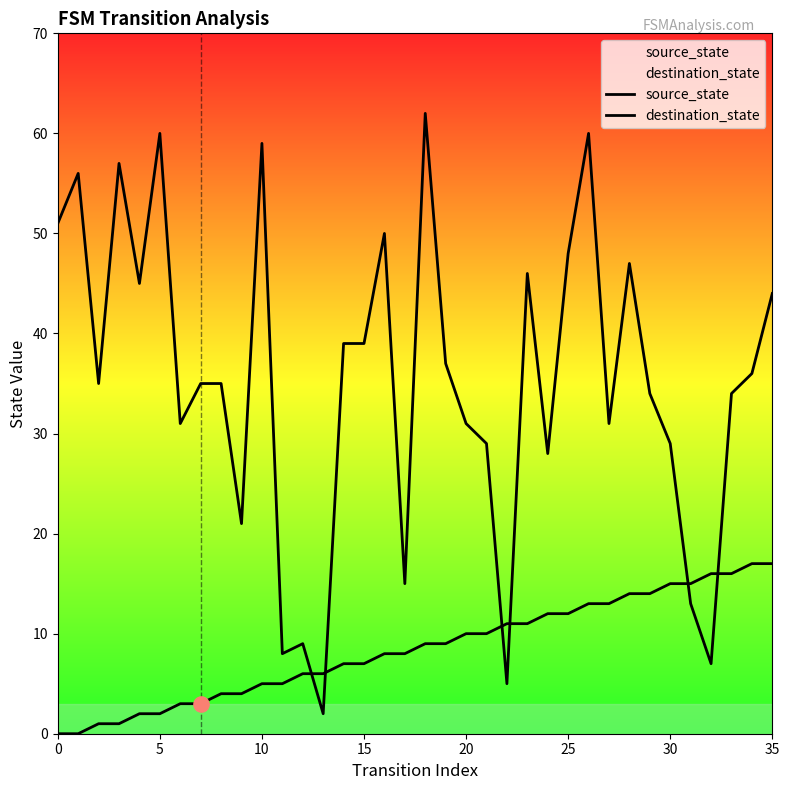

At how many categories does at least one series exceed 13?

32